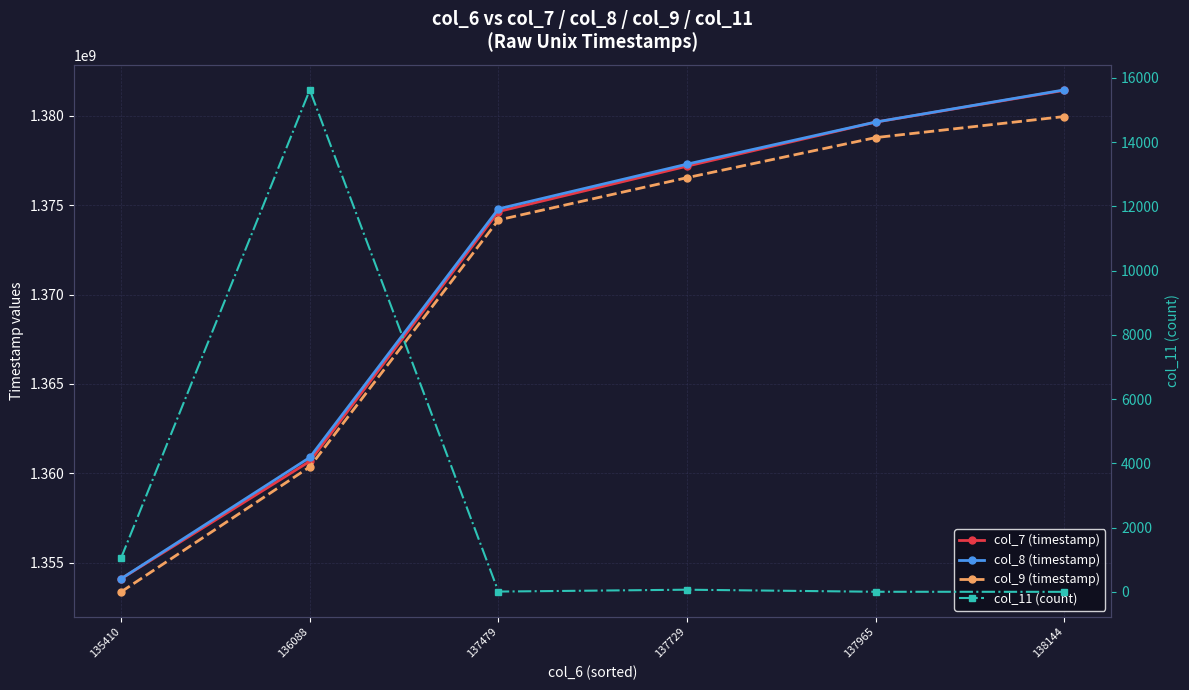

Reading right to left, transcribe all the data shown in this chart.

col_7 (timestamp): 1381425612	1379646470	1377182385	1374643280	1360672187	1354101656
col_8 (timestamp): 1381448590	1379651210	1377294787	1374793671	1360888209	1354105952
col_9 (timestamp): 1379959498	1378781069	1376538525	1374171896	1360360267	1353369983
col_11 (count): 0	2	66	8	15628	1059